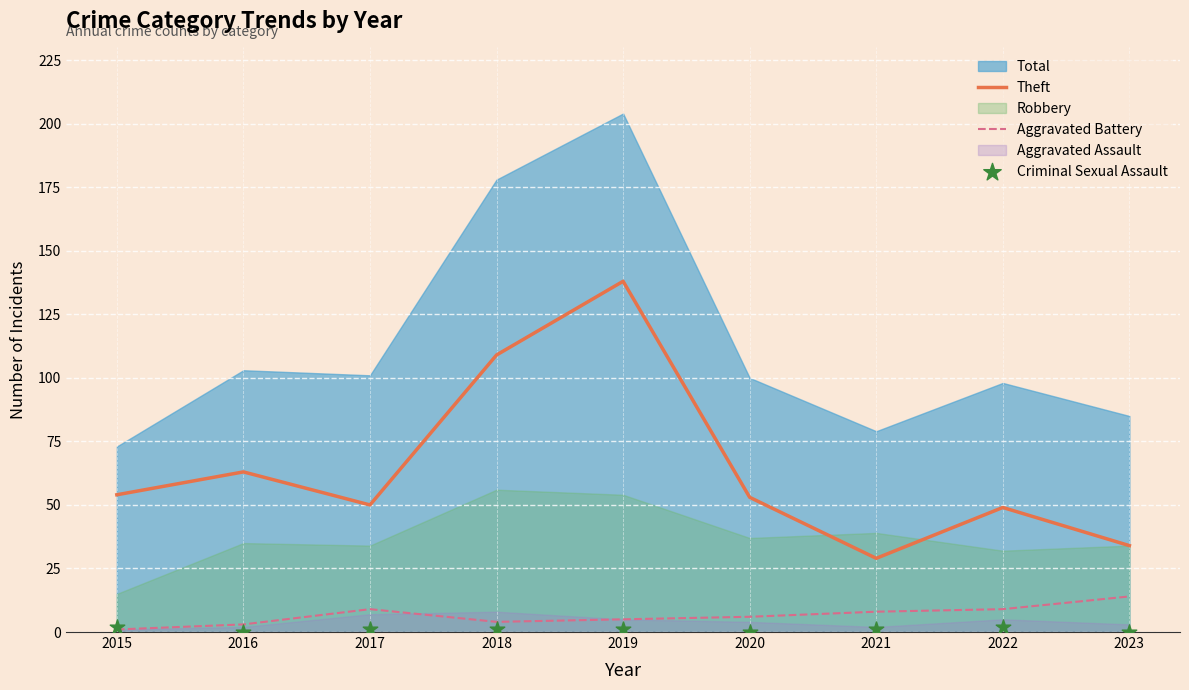

Is the value of Aggravated Battery at 2018 greater than the value of Criminal Sexual Assault at 2018?

Yes